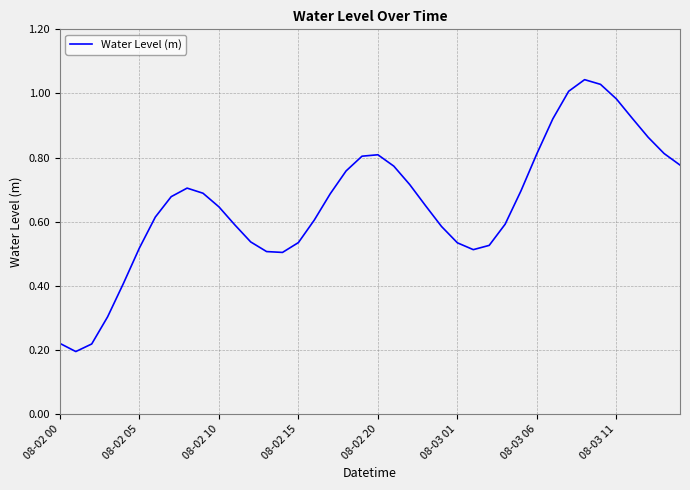

What is the value of the 19th point from the left?

0.8